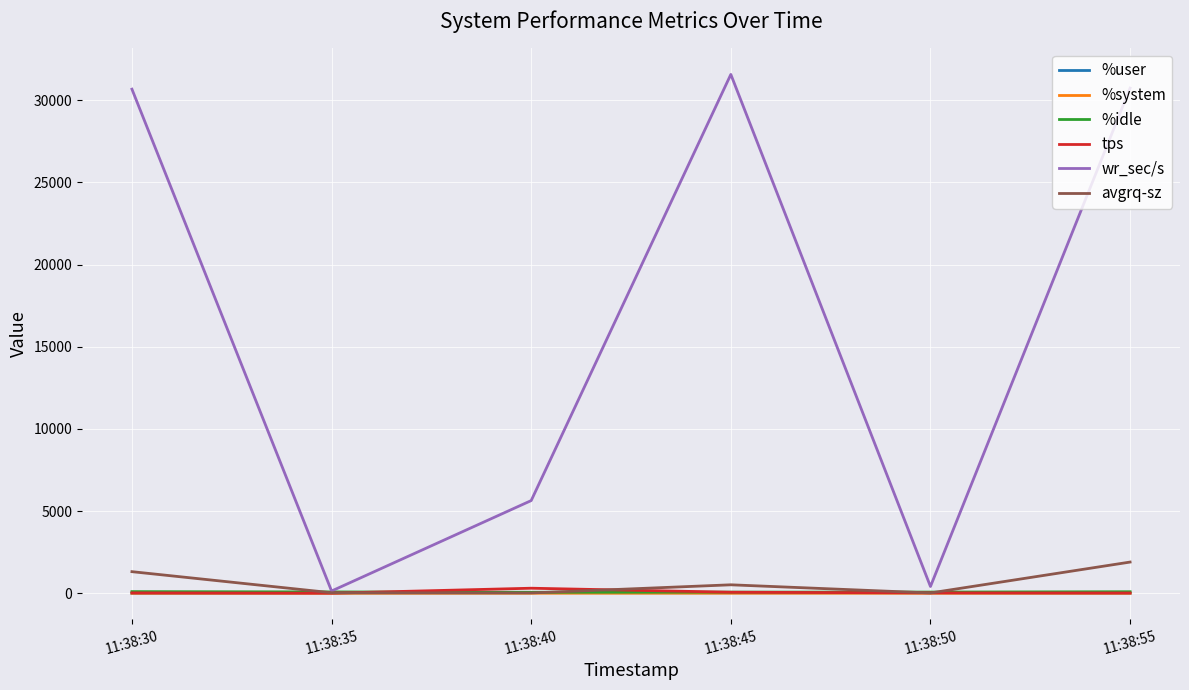

Between 11:38:30 and 11:38:35, which series saw the biggest shift?

wr_sec/s